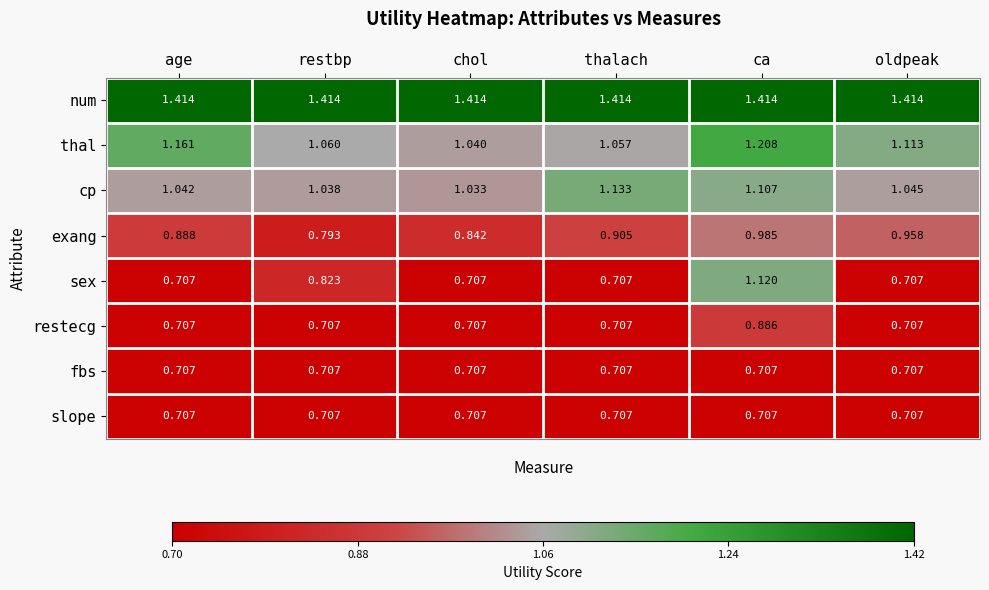

Between age and thalach, which series saw the biggest shift?

thal